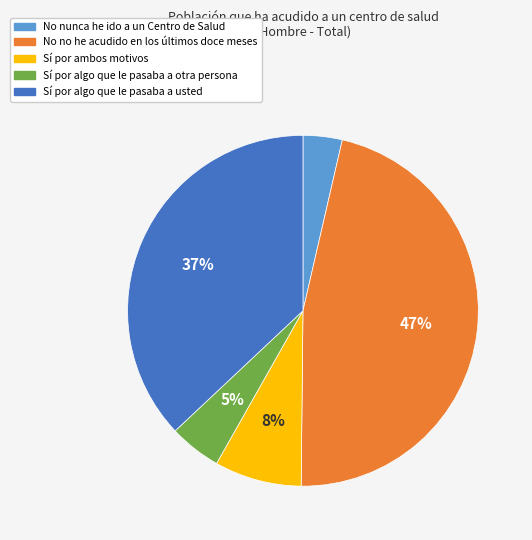

To the nearest percent, what is the average slice percentage?

20%